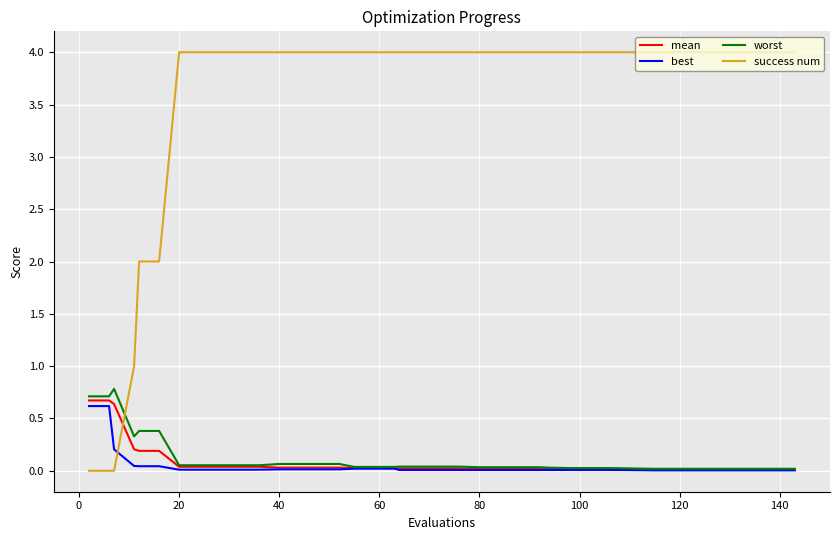

What is the highest value of the success num series?

4.0